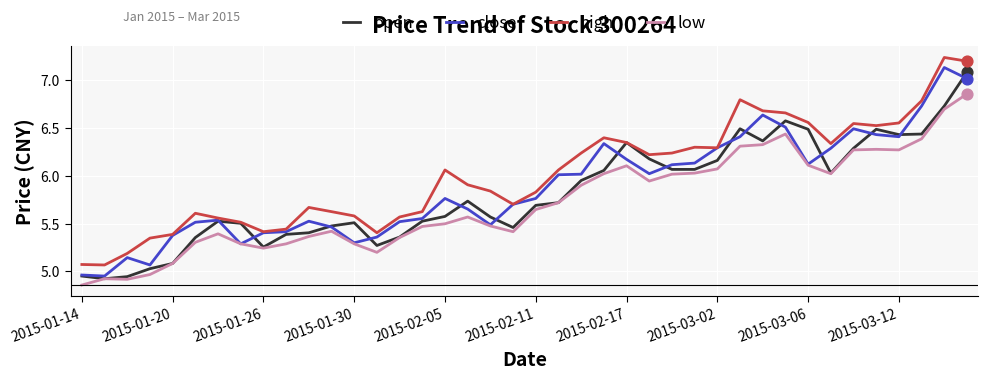

Which series has the largest total across all categories?

high